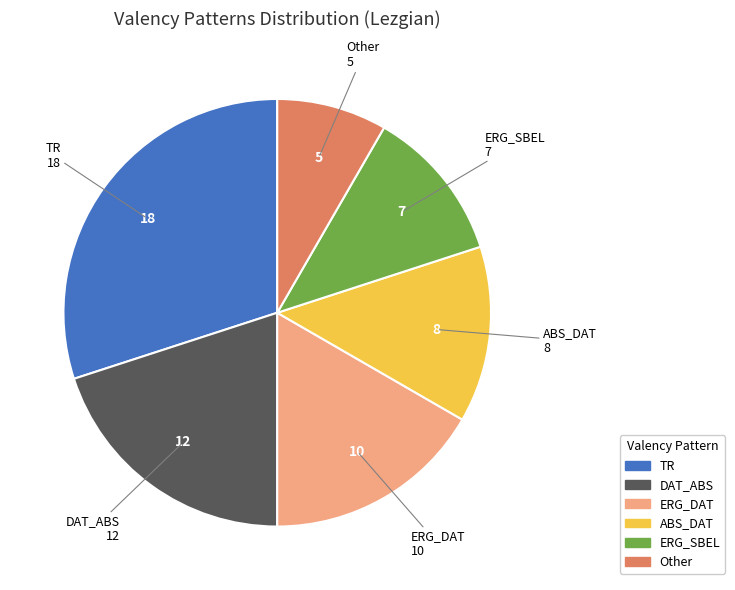

Which has a higher value, ABS_DAT or ERG_DAT?

ERG_DAT